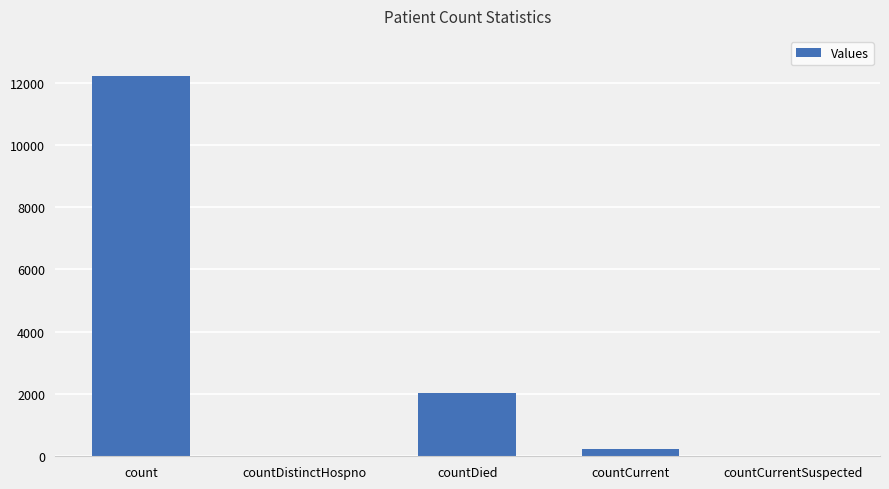

What is the sum of all values?

14505